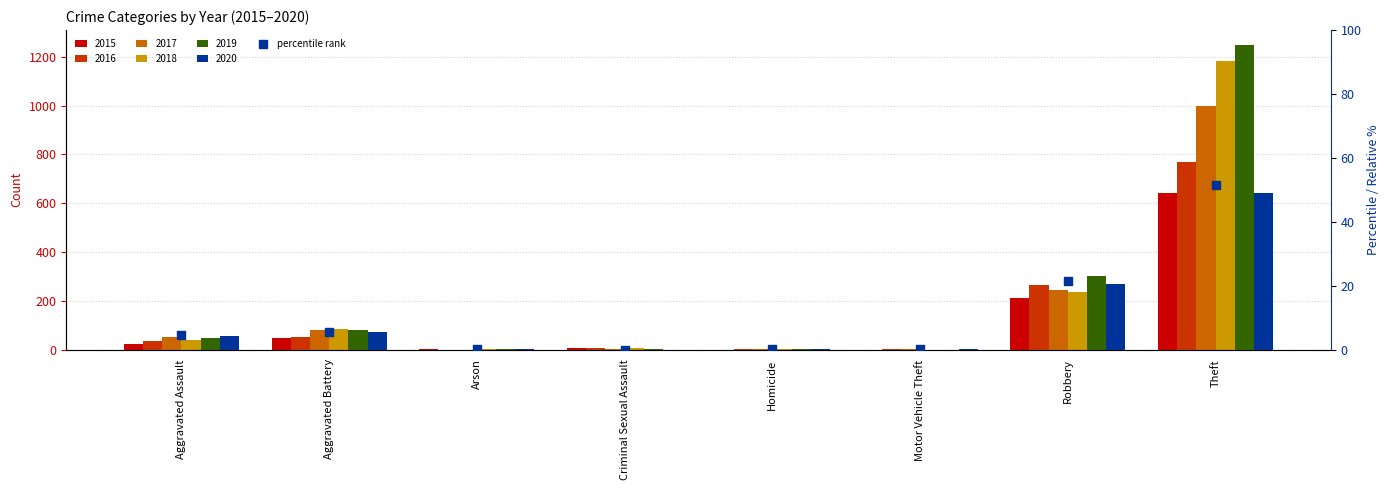

Which has a higher value, Robbery or Theft?

Theft